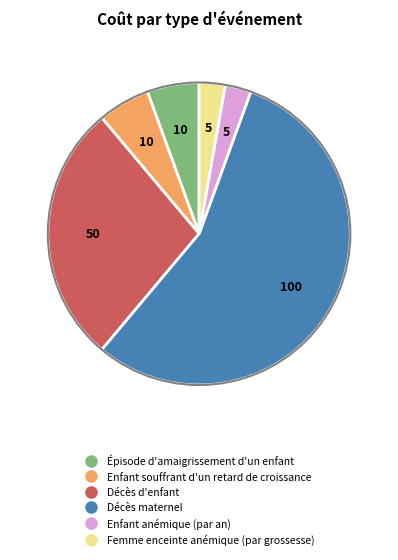

Do Épisode d'amaigrissement d'un enfant and Femme enceinte anémique (par grossesse) together represent more than half of the pie?

No